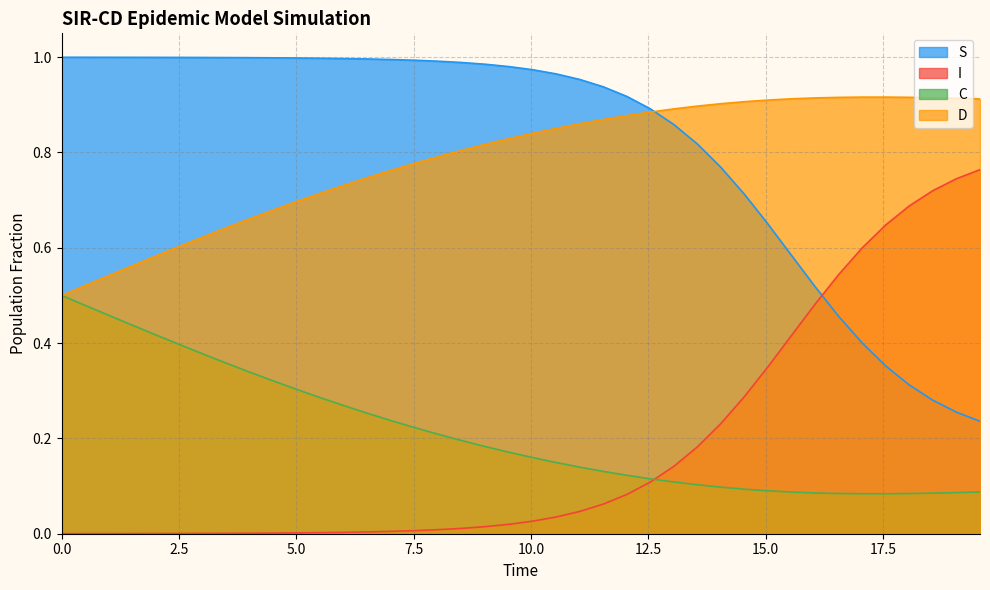

Reading right to left, transcribe all the data shown in this chart.

S: 0.2	0.3	0.3	0.3	0.4	0.4	0.5	0.5	0.6	0.6	0.7	0.8	0.8	0.9	0.9	0.9	0.9	1.0	1.0	1.0	1.0	1.0	1.0	1.0	1.0	1.0	1.0	1.0	1.0	1.0	1.0	1.0	1.0	1.0	1.0	1.0	1.0	1.0	1.0	1.0
I: 0.8	0.7	0.7	0.7	0.6	0.6	0.5	0.5	0.4	0.4	0.3	0.2	0.2	0.1	0.1	0.1	0.1	0.0	0.0	0.0	0.0	0.0	0.0	0.0	0.0	0.0	0.0	0.0	0.0	0.0	0.0	0.0	0.0	0.0	0.0	0.0	0.0	0.0	0.0	0.0
C: 0.1	0.1	0.1	0.1	0.1	0.1	0.1	0.1	0.1	0.1	0.1	0.1	0.1	0.1	0.1	0.1	0.1	0.1	0.1	0.2	0.2	0.2	0.2	0.2	0.2	0.2	0.3	0.3	0.3	0.3	0.3	0.3	0.4	0.4	0.4	0.4	0.4	0.5	0.5	0.5
D: 0.9	0.9	0.9	0.9	0.9	0.9	0.9	0.9	0.9	0.9	0.9	0.9	0.9	0.9	0.9	0.9	0.9	0.9	0.9	0.8	0.8	0.8	0.8	0.8	0.8	0.8	0.7	0.7	0.7	0.7	0.7	0.7	0.6	0.6	0.6	0.6	0.6	0.5	0.5	0.5